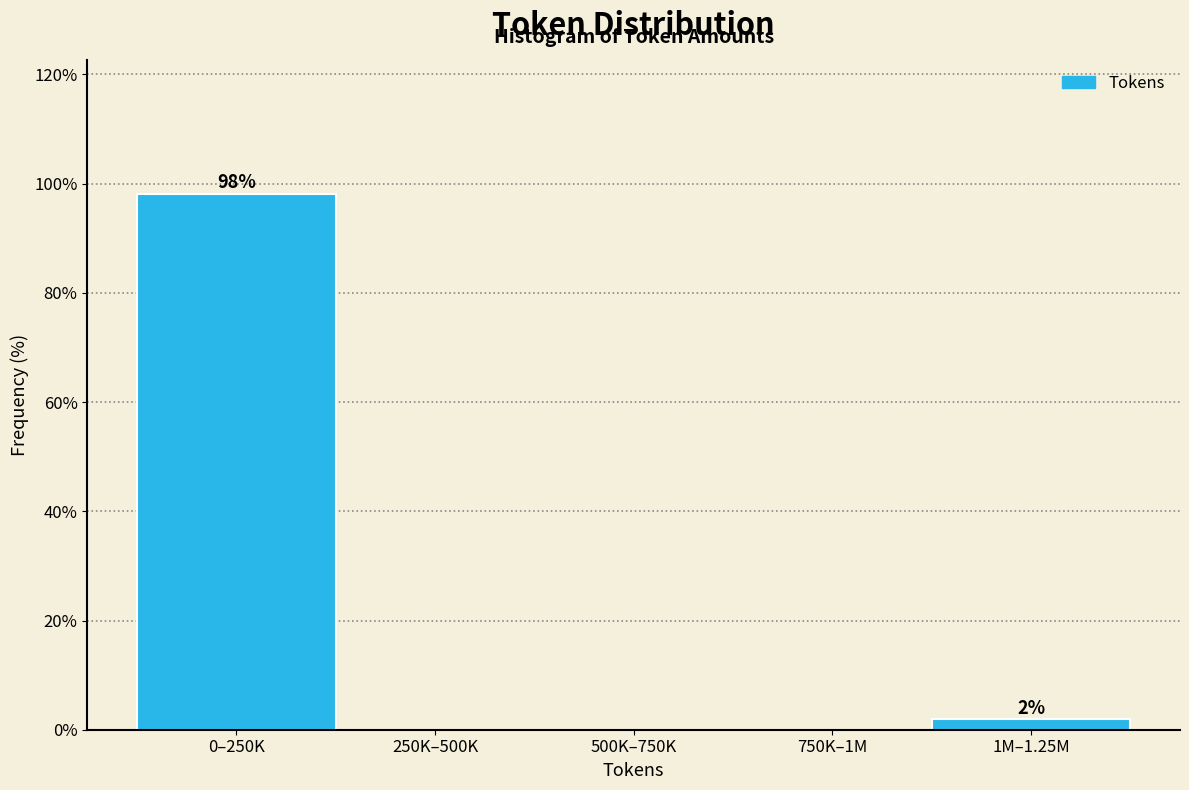

Reading right to left, list all the values displayed in this chart.

1M–1.25M=1.9	750K–1M=0.0	500K–750K=0.0	250K–500K=0.0	0–250K=98.1